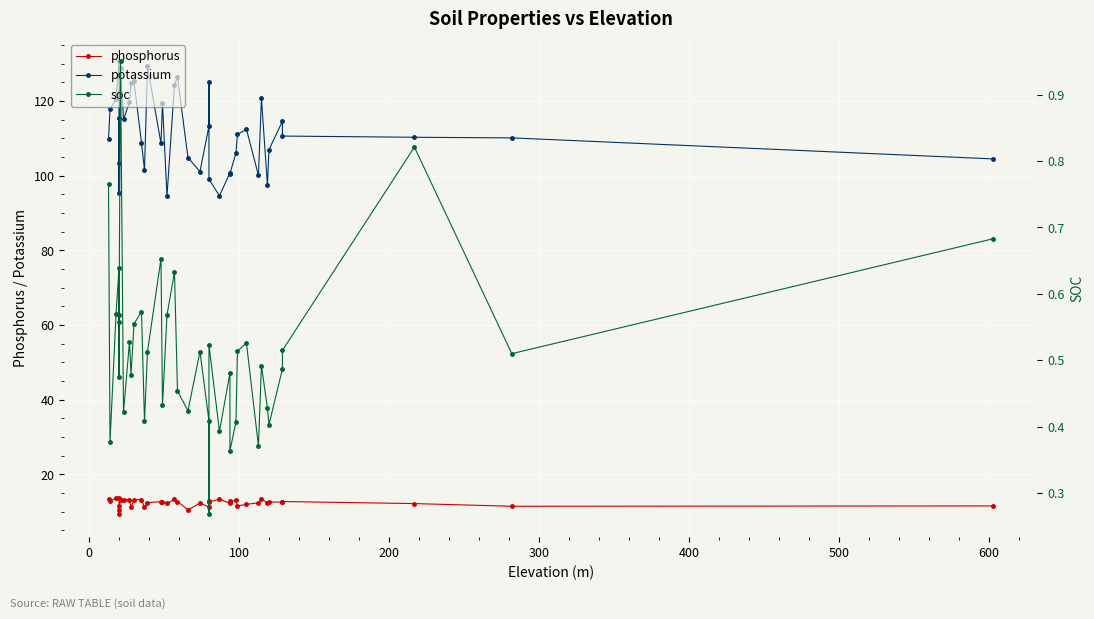

How many lines are shown in the chart?

3